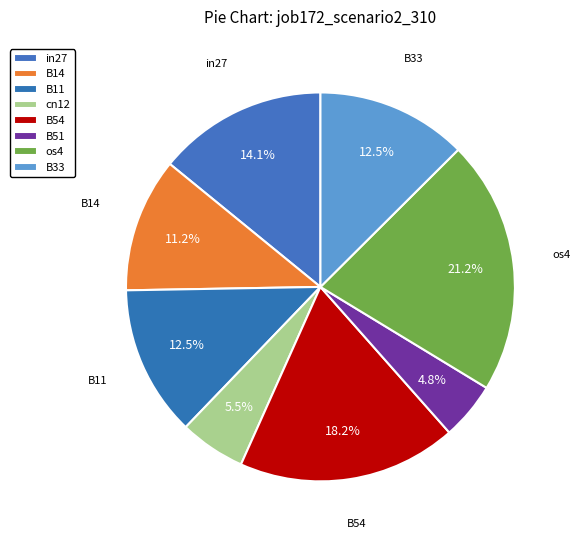

How many segments does this pie chart have?

8